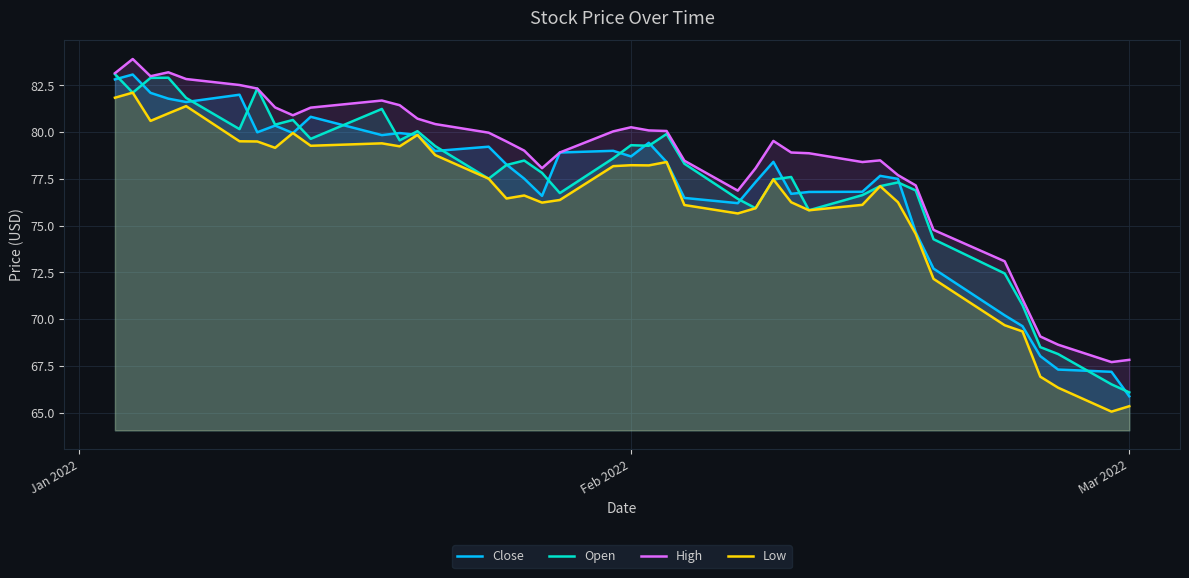

Which series has the largest total across all categories?

High